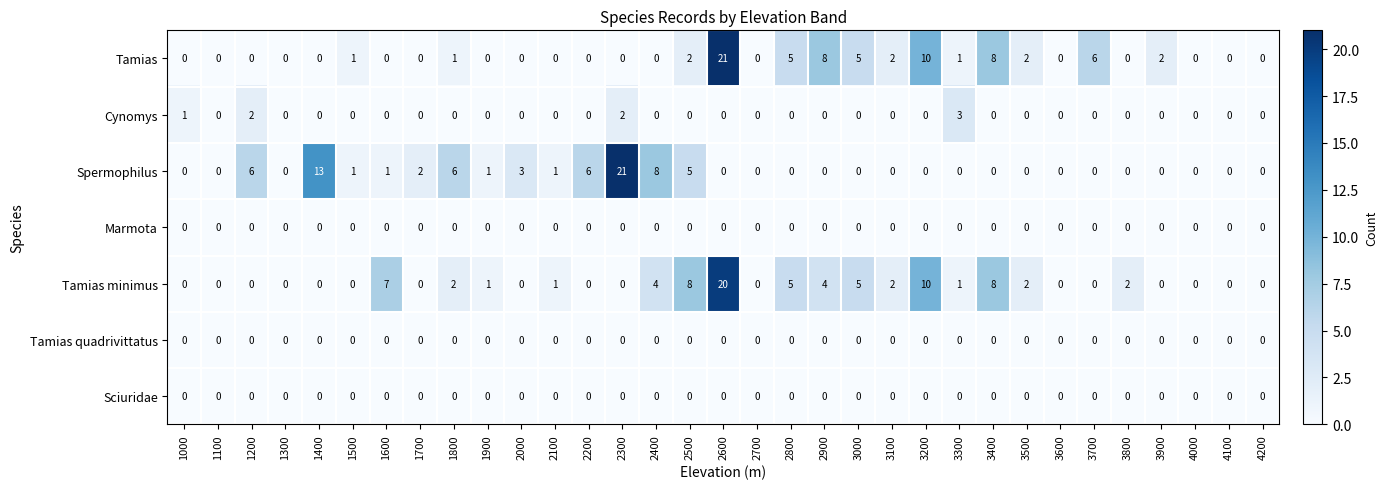

Which category has the highest value in the Spermophilus series?

2300